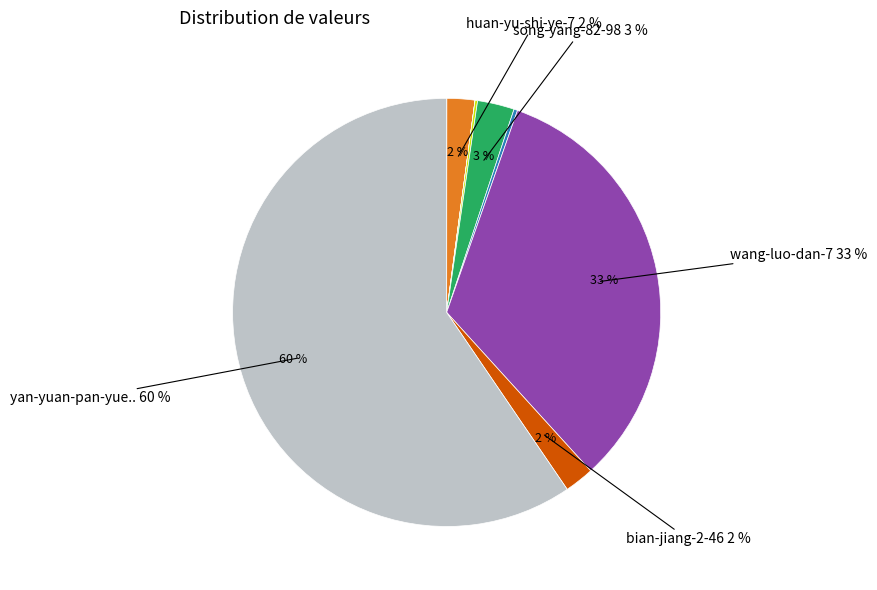

To the nearest percent, what is the difference between the song-yang-82-98 and bian-jiang-2-46 slice percentages?

1%